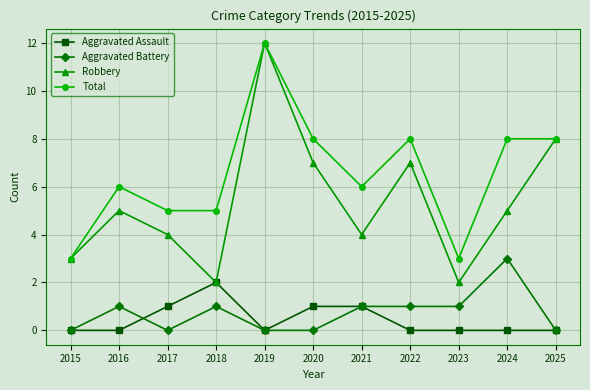

True or false: Total and Aggravated Battery intersect in this chart.

False